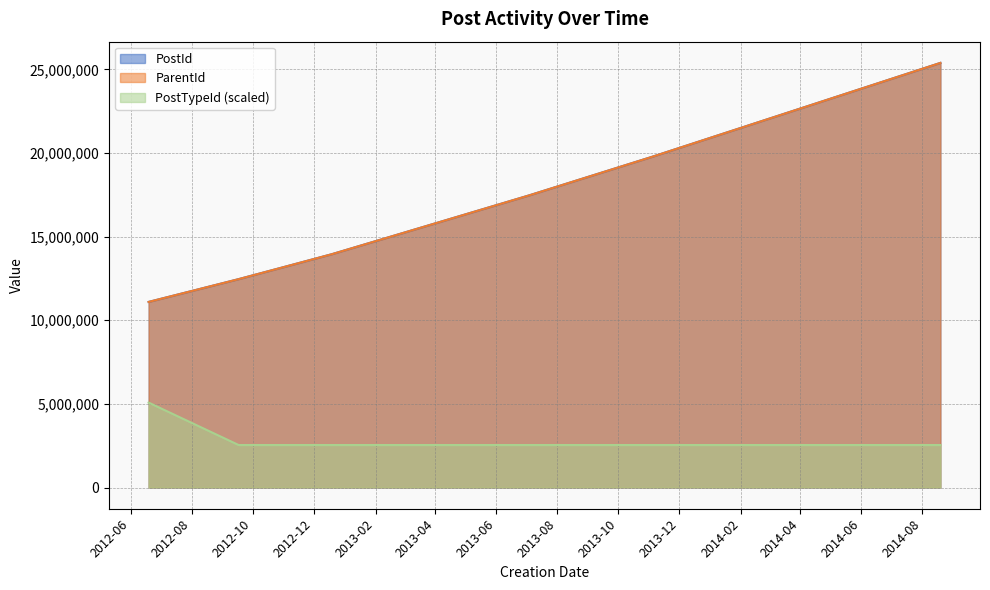

Does the chart display data point markers on the line(s)?

No